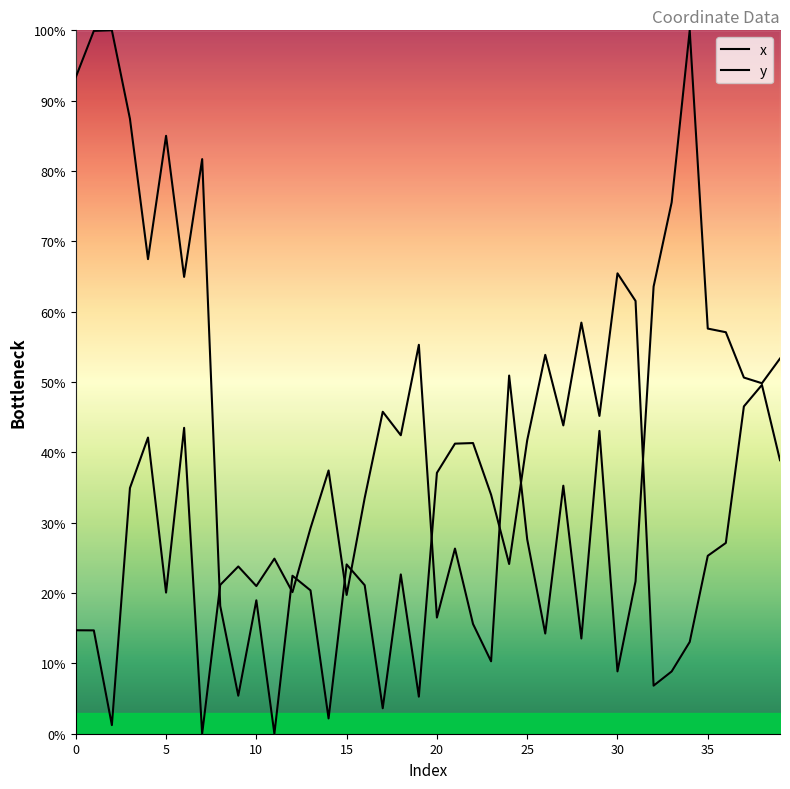

List the series in order of their peak value, lowest first.

x, y